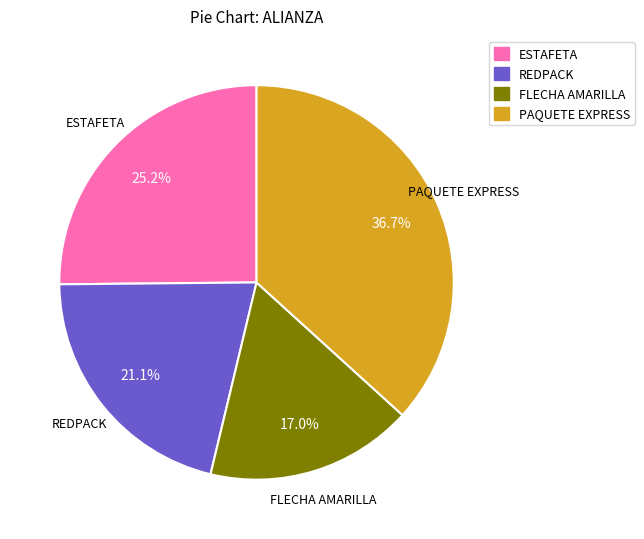

Which has a higher value, PAQUETE EXPRESS or ESTAFETA?

PAQUETE EXPRESS